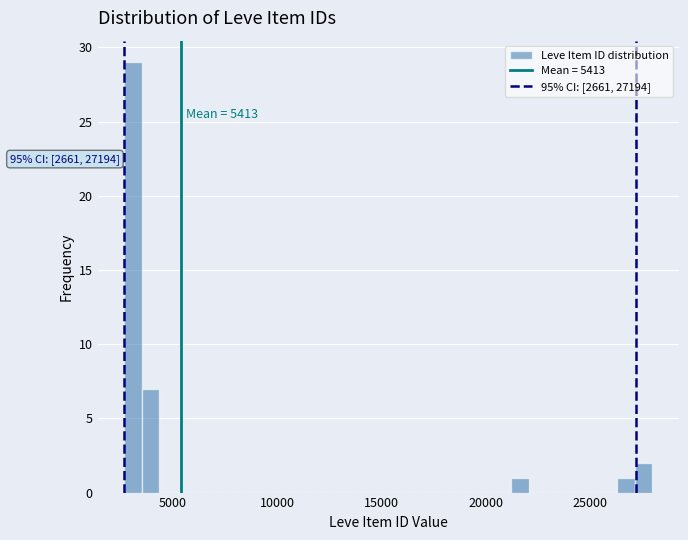

Read against the x-axis, roughly where is the centre of the tallest bar?

3000